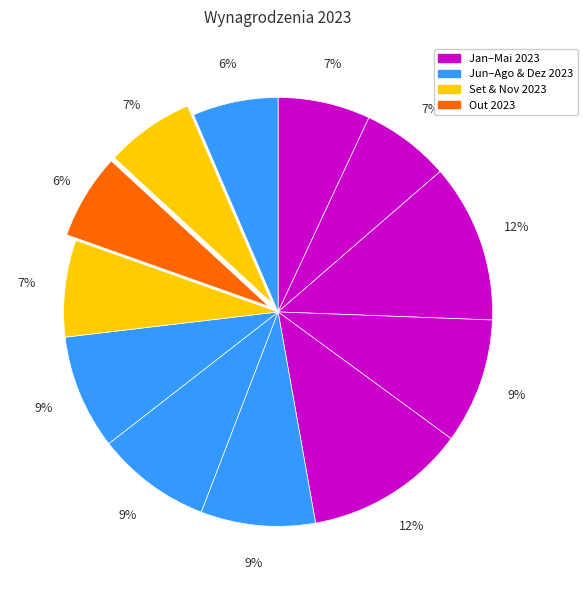

To the nearest percent, what is the difference between the largest and smallest slice percentages?

6%